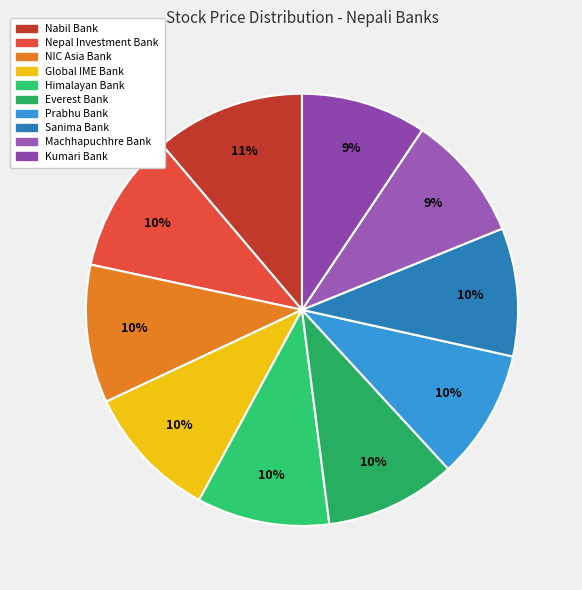

True or false: Sanima Bank accounts for 1% of the total.

False